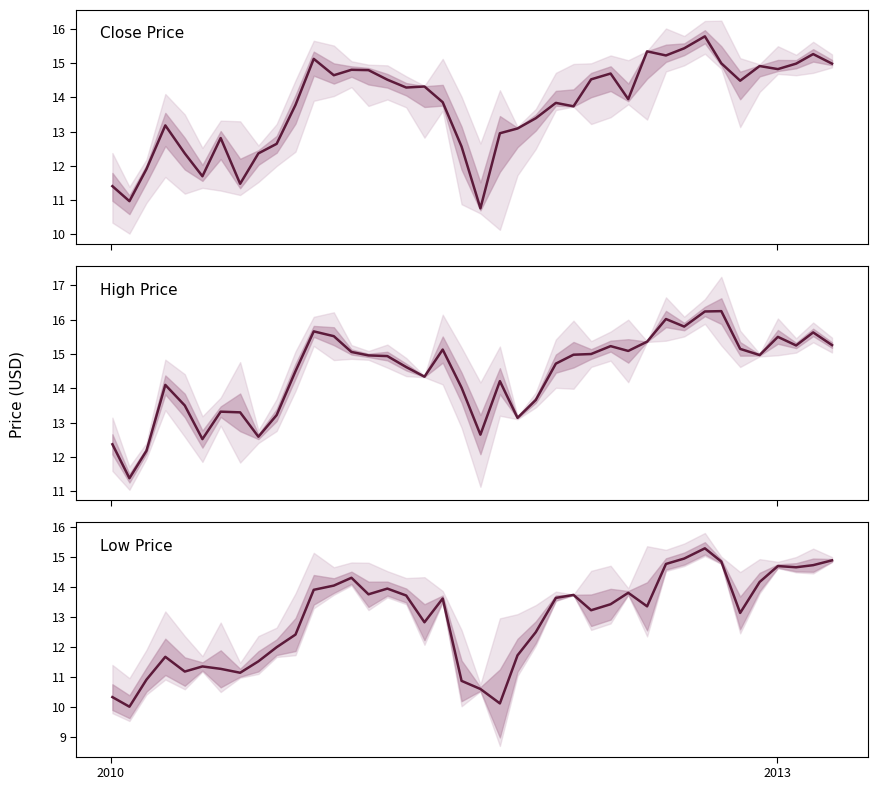

Reading left to right, list all the values displayed in this chart.

Close Price: 11.4	11.0	11.9	13.2	12.4	11.7	12.8	11.5	12.4	12.6	13.8	15.1	14.7	14.8	14.8	14.5	14.3	14.3	13.9	12.6	10.8	12.9	13.1	13.4	13.8	13.7	14.5	14.7	13.9	15.3	15.2	15.4	15.8	15.0	14.5	14.9	14.8	15.0	15.3	15.0
High Price: 12.4	11.4	12.2	14.1	13.5	12.5	13.3	13.3	12.6	13.2	14.5	15.7	15.5	15.1	15.0	14.9	14.6	14.3	15.1	14.0	12.7	14.2	13.1	13.7	14.7	15.0	15.0	15.2	15.1	15.4	16.0	15.8	16.2	16.2	15.2	15.0	15.5	15.2	15.6	15.3
Low Price: 10.3	10.0	10.9	11.7	11.2	11.3	11.3	11.1	11.5	12.0	12.4	13.9	14.0	14.3	13.8	13.9	13.7	12.8	13.6	10.9	10.6	10.1	11.7	12.5	13.6	13.7	13.2	13.4	13.8	13.3	14.8	14.9	15.3	14.8	13.1	14.2	14.7	14.7	14.7	14.9